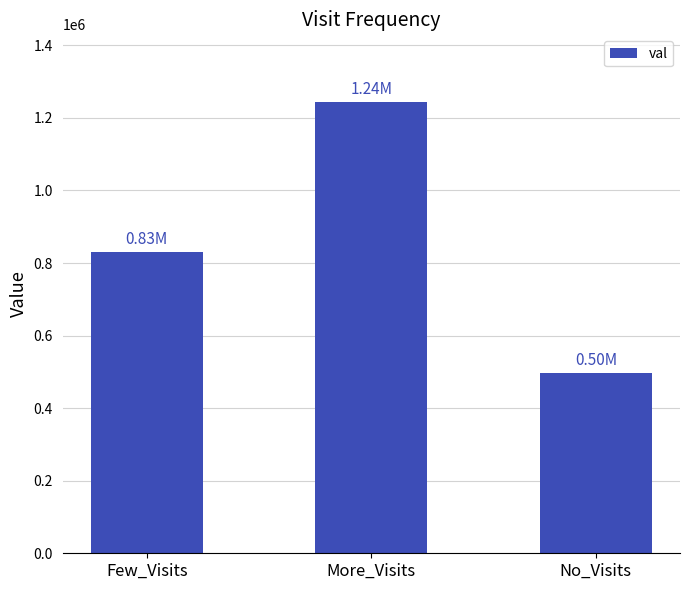

What is the ratio of the value at Few_Visits to the value at No_Visits?

1.7